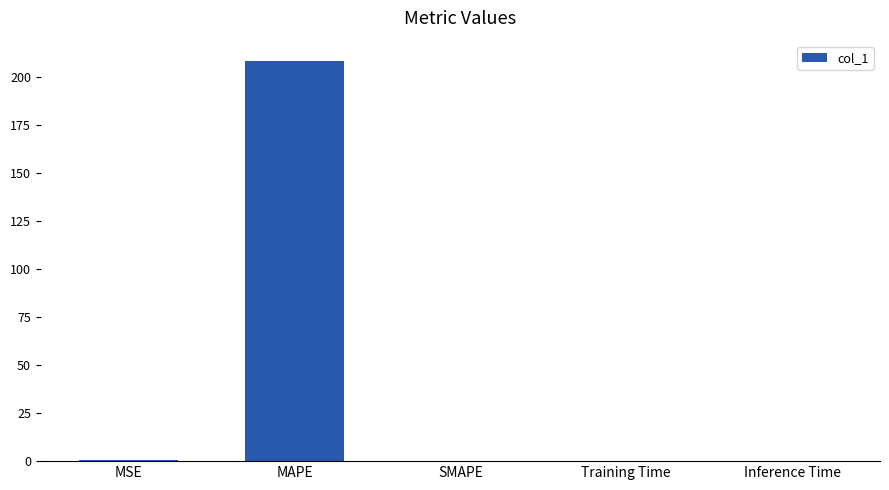

Is it true that the value at SMAPE is -109.6?

False